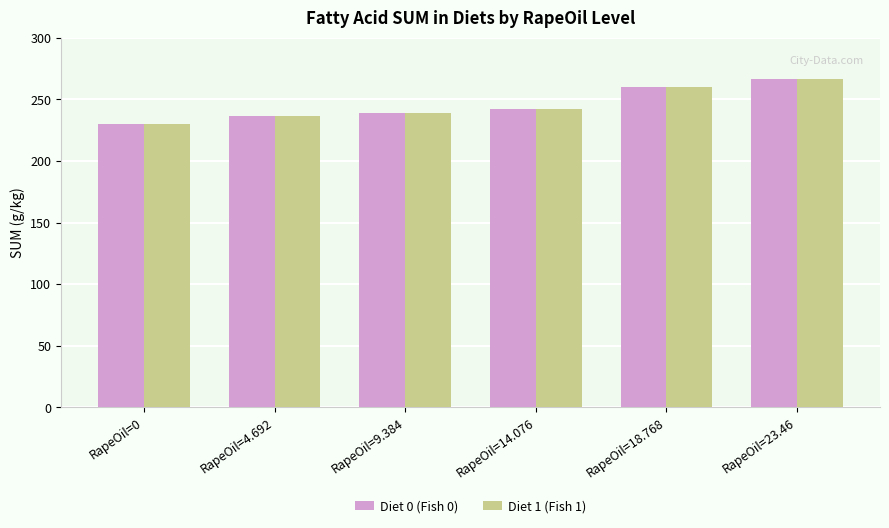

At which category is the sum across all series the highest?

RapeOil=23.46